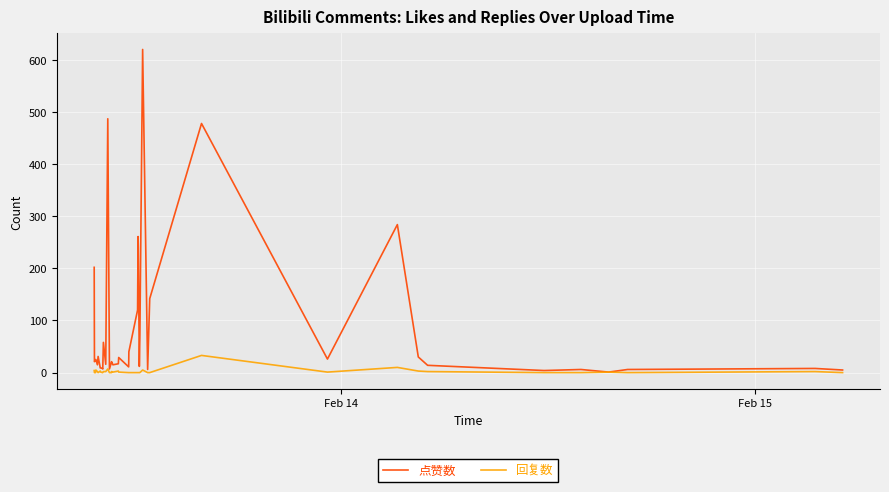

List the series in order of their peak value, lowest first.

回复数, 点赞数